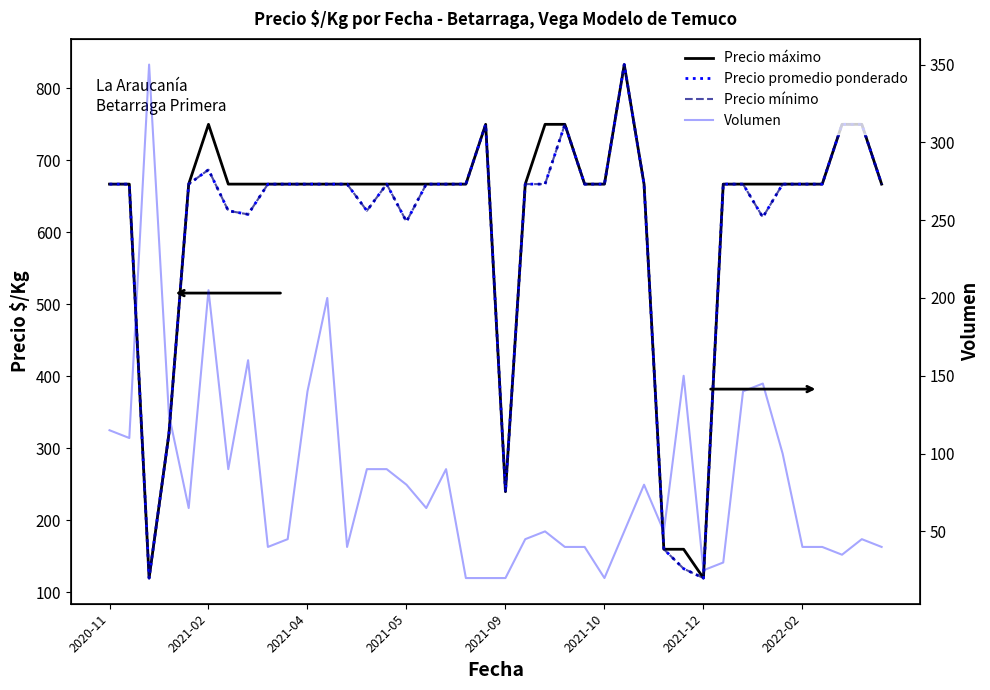

Which series changed the most between 12 and 38?

Precio máximo